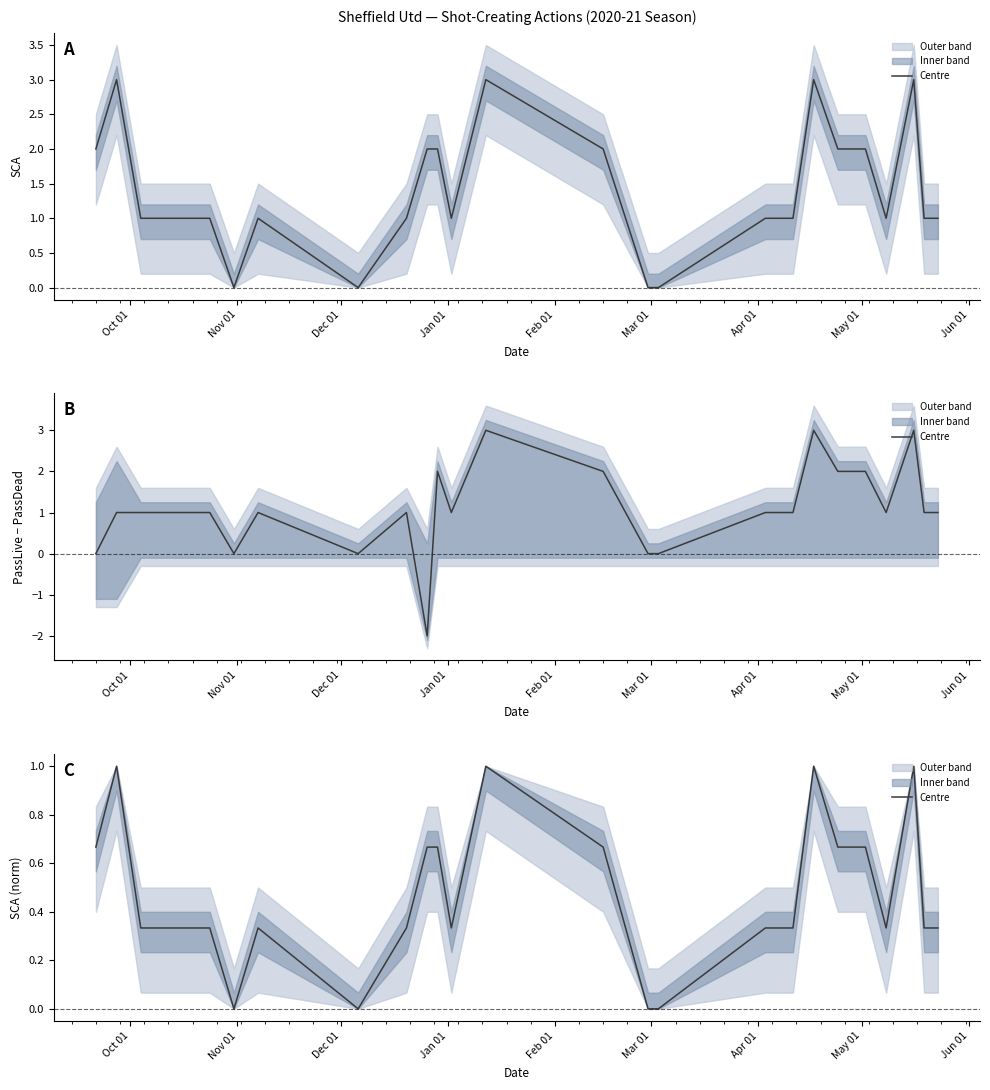

Reading right to left, what are all the values shown in this chart?

0.3	0.3	1.0	0.3	0.7	0.7	1.0	0.3	0.3	0.0	0.0	0.7	1.0	0.3	0.7	0.7	0.3	0.0	0.3	0.0	0.3	0.3	1.0	0.7